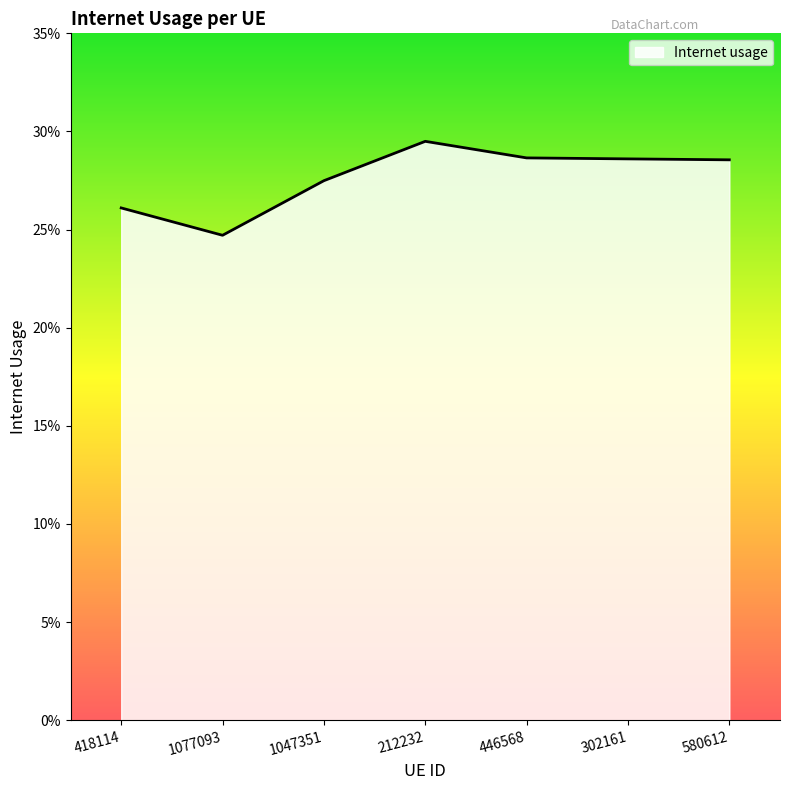

The chart shows a value of 0.3 at 446568. True or false?

True